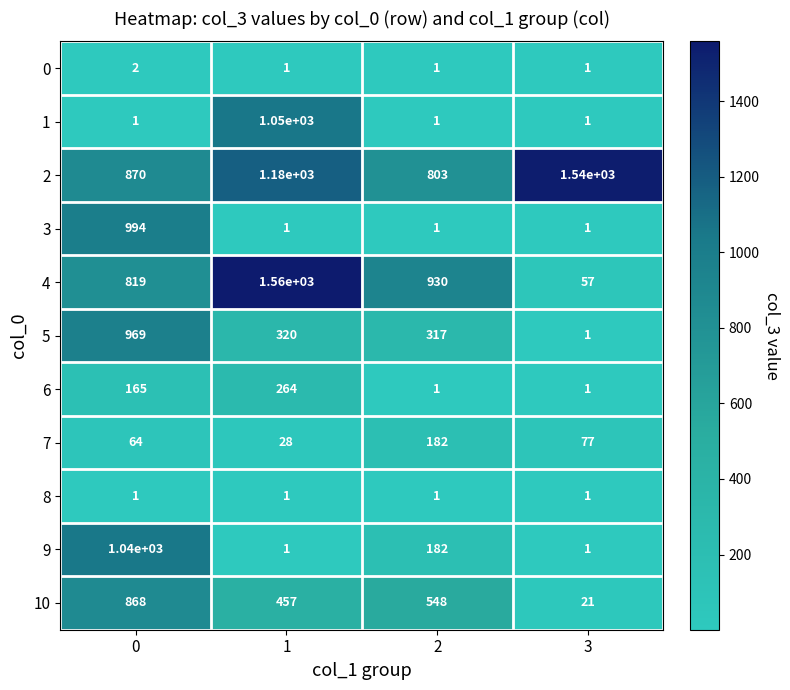

Which series changed the most between 1 and 3?

4